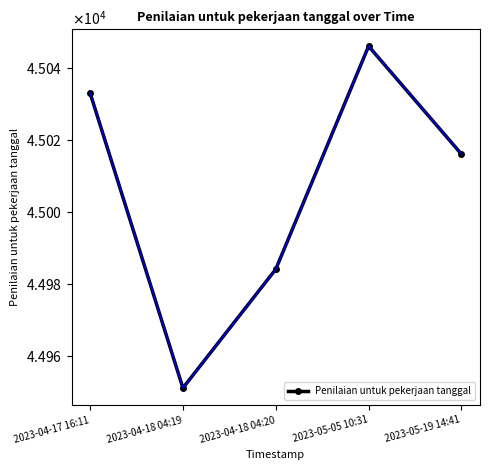

Reading right to left, list all the values displayed in this chart.

2023-05-19 14:41=45016	2023-05-05 10:31=45046	2023-04-18 04:20=44984	2023-04-18 04:19=44951	2023-04-17 16:11=45033